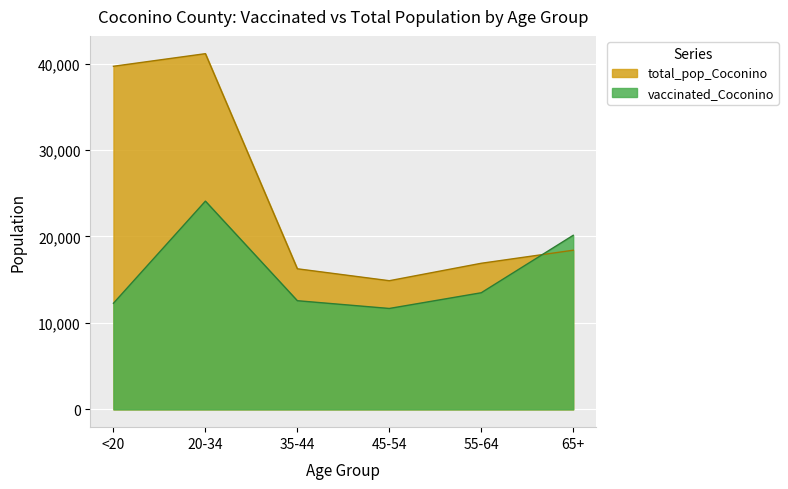

At which category does the chart reach its minimum across all series?

45-54